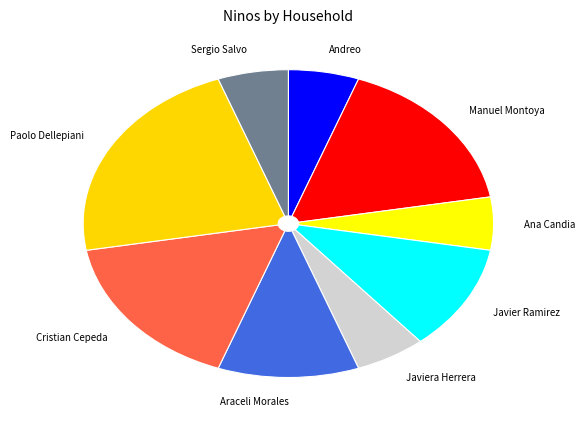

Do Andreo and Javiera Herrera together represent more than half of the pie?

No